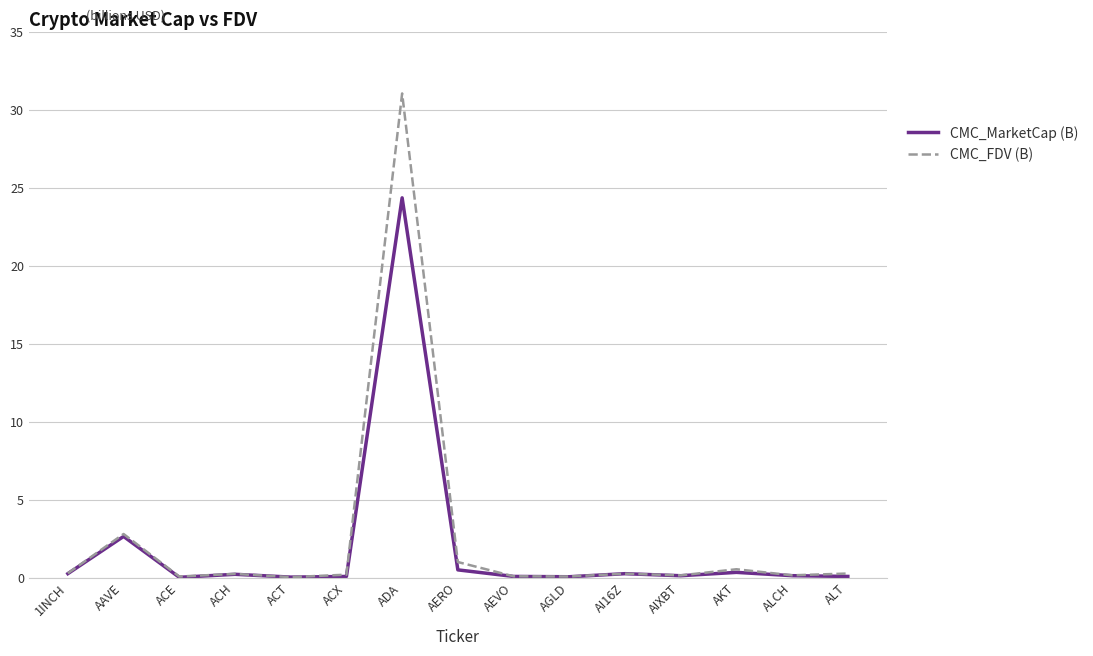

The CMC_FDV (B) series shows 31.0 at ADA. True or false?

True